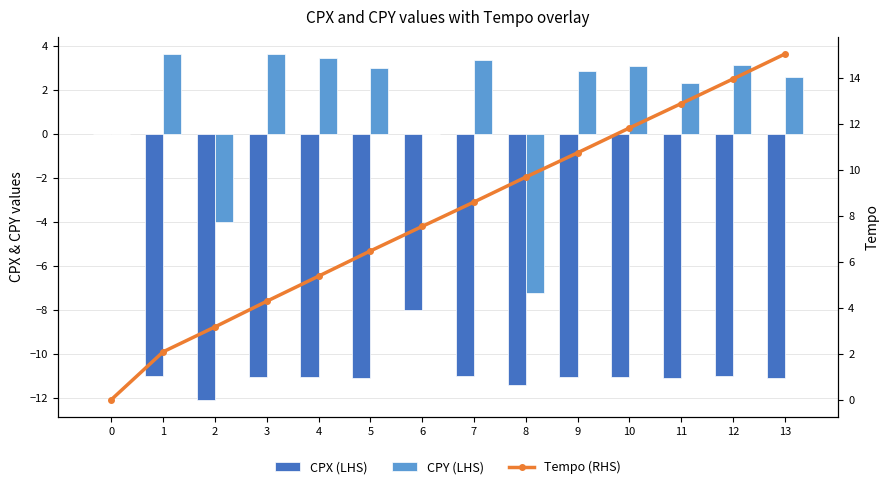

Rank the series by their maximum value, from highest to lowest.

Tempo (RHS), CPY (LHS), CPX (LHS)